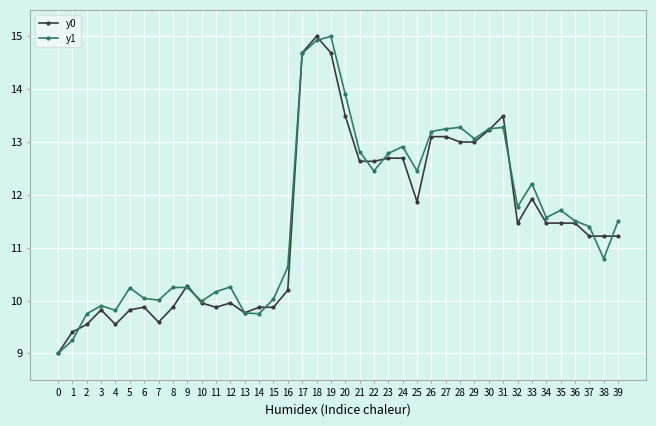

Where is the first local maximum for y0?

3